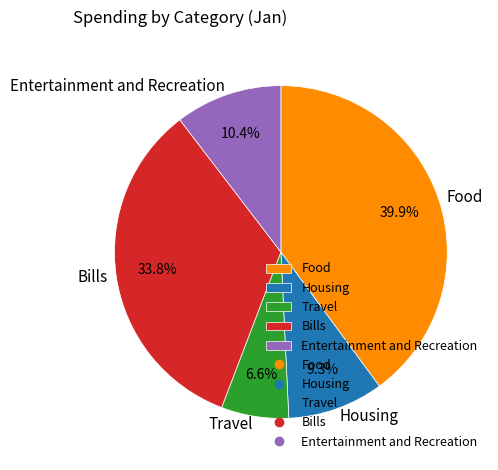

To the nearest percent, what is the difference between the largest and smallest slice percentages?

33%